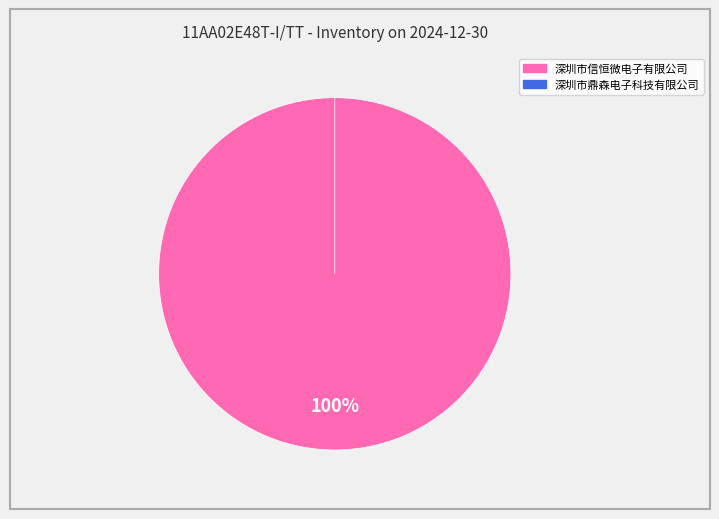

To the nearest percent, what portion does 深圳市信恒微电子有限公司(原铭亨电子经营部) represent?

100%